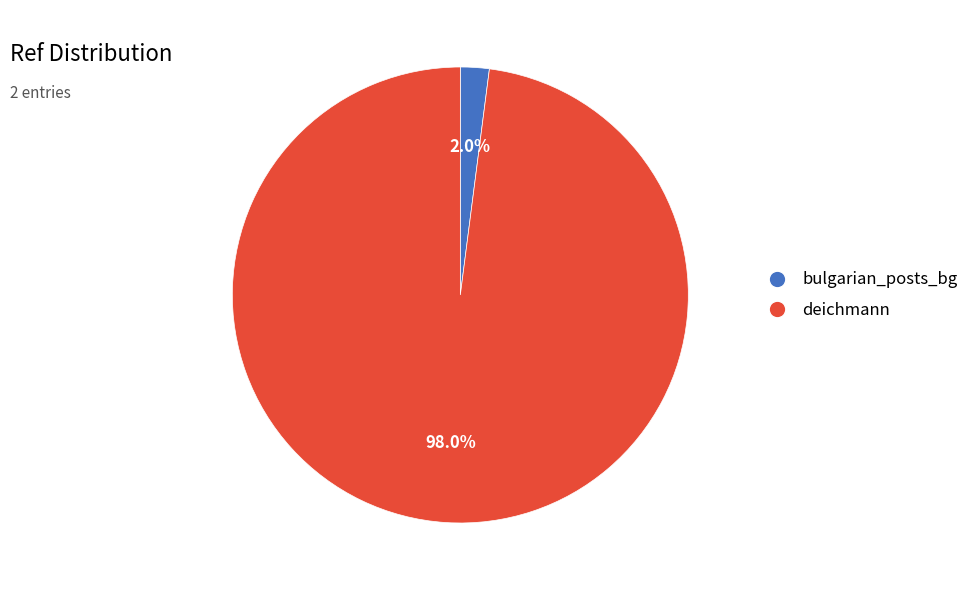

What is the majority slice?

deichmann